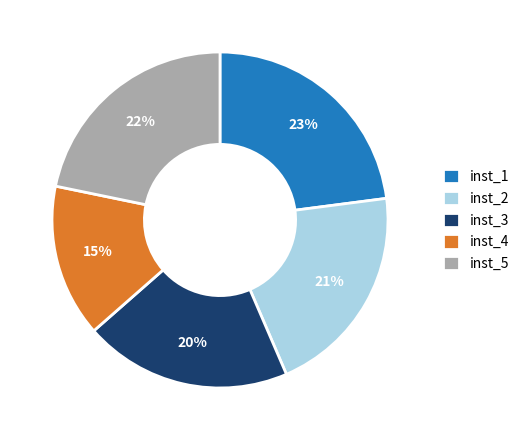

Is the sum of inst_1 and inst_5 greater than half?

No